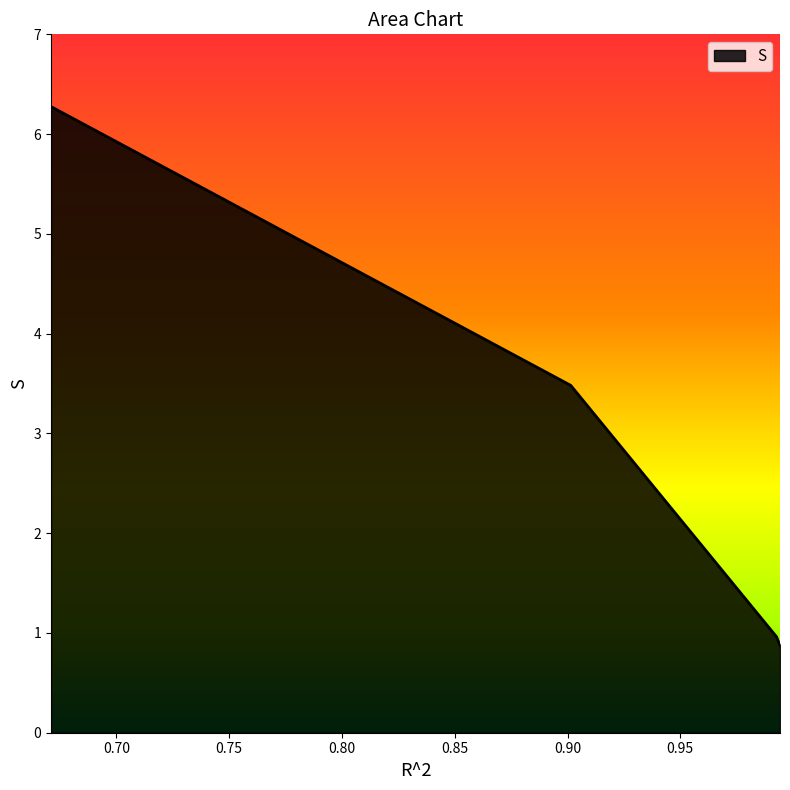

What is the maximum value shown in the chart?

6.3